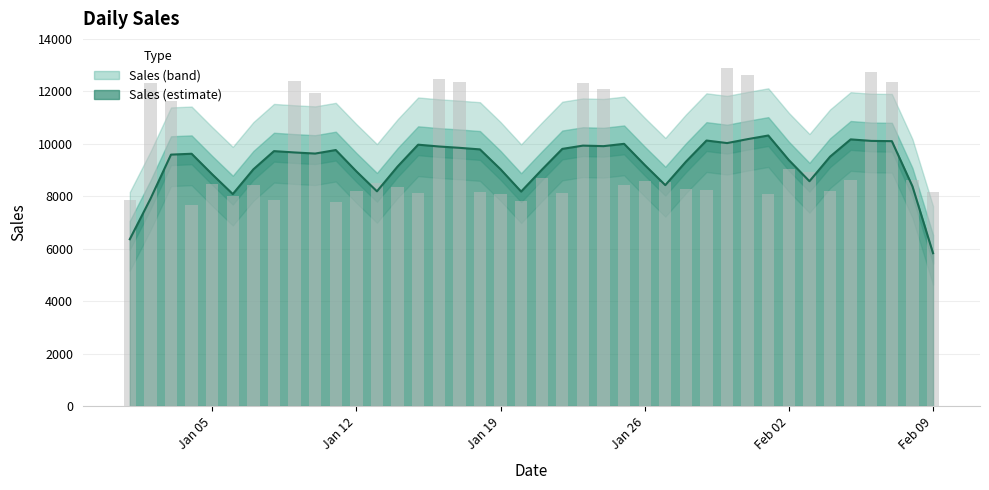

Which category has the lowest value across all series?

2009-01-04